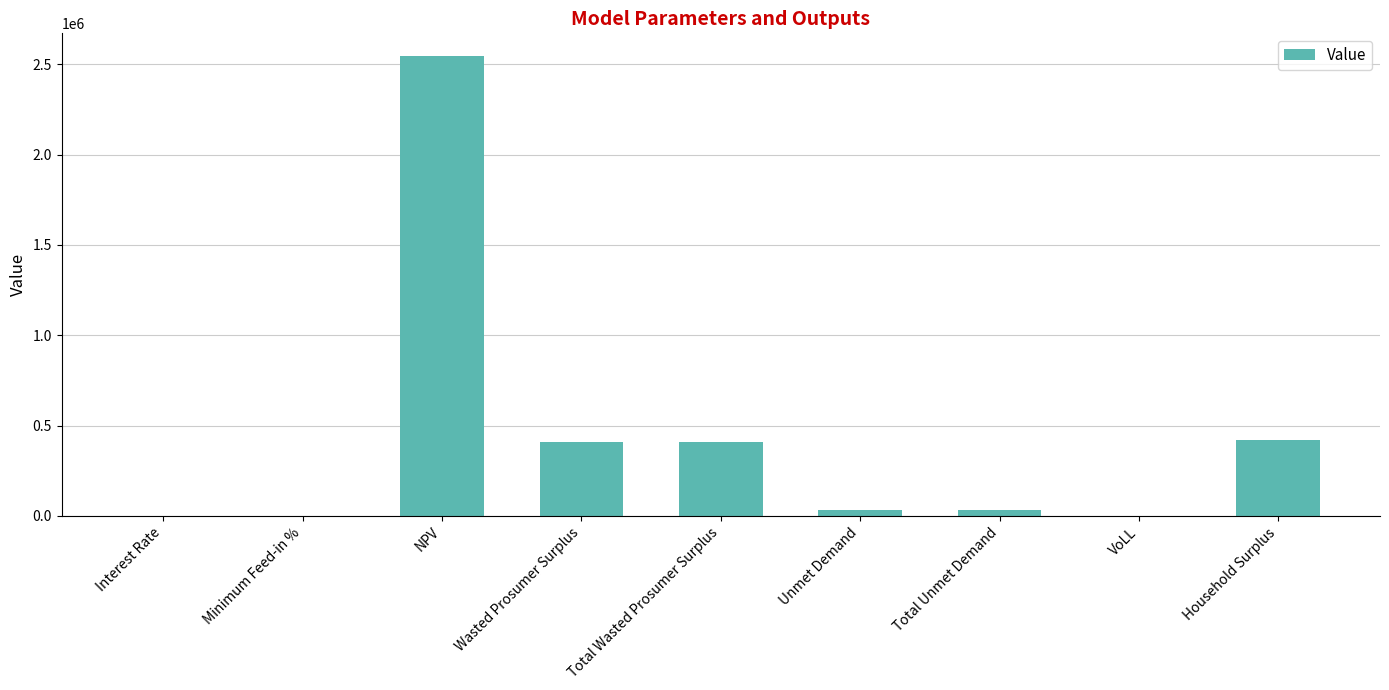

At which category does the chart reach its peak across all series?

NPV